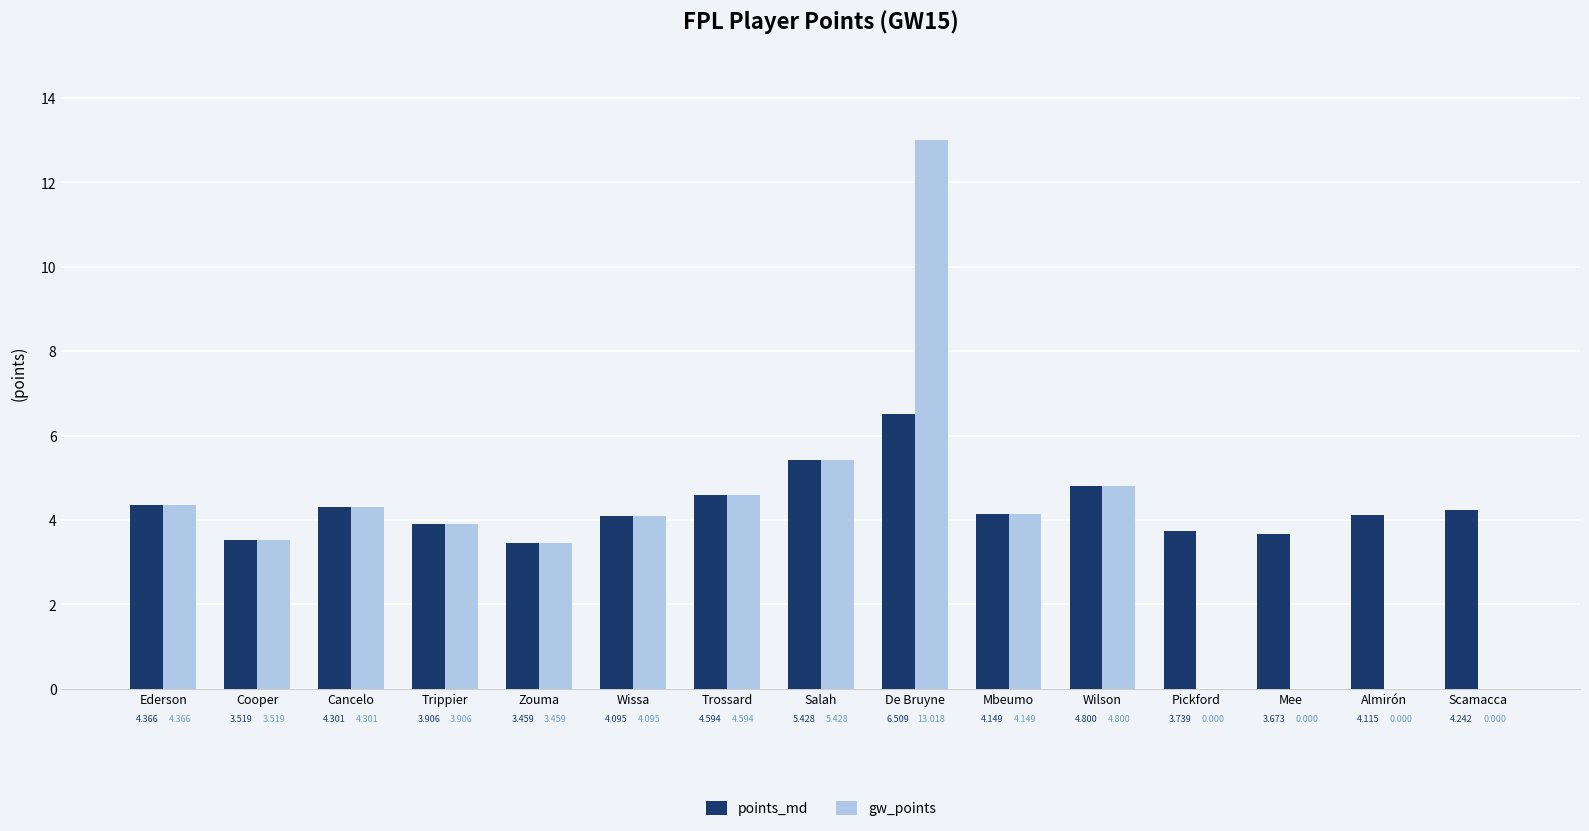

At which category is the sum across all series the highest?

De Bruyne